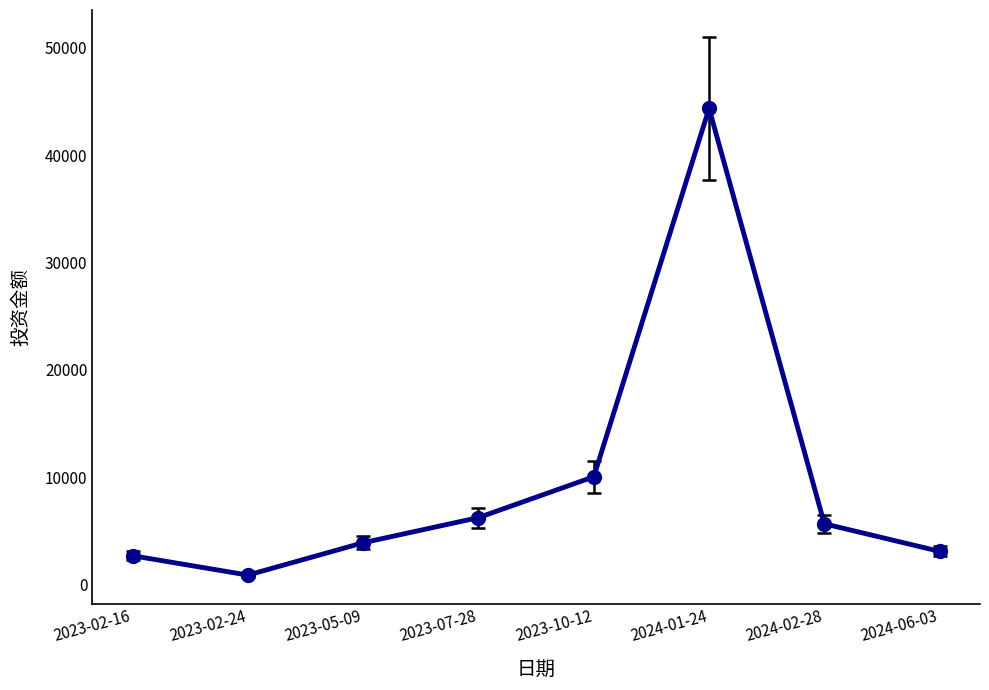

The value at 2023-10-12 is 10051. True or false?

True